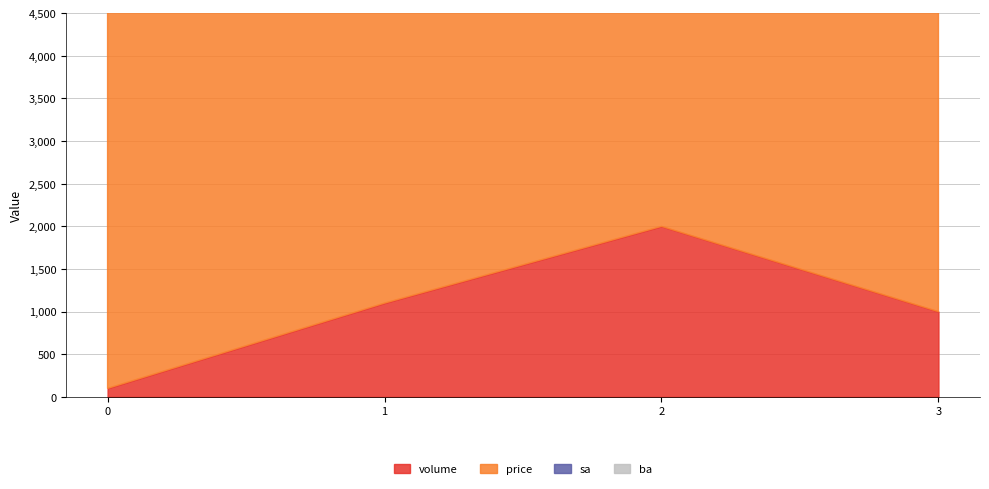

At 3, list the series in order from largest to smallest.

price, volume, ba, sa